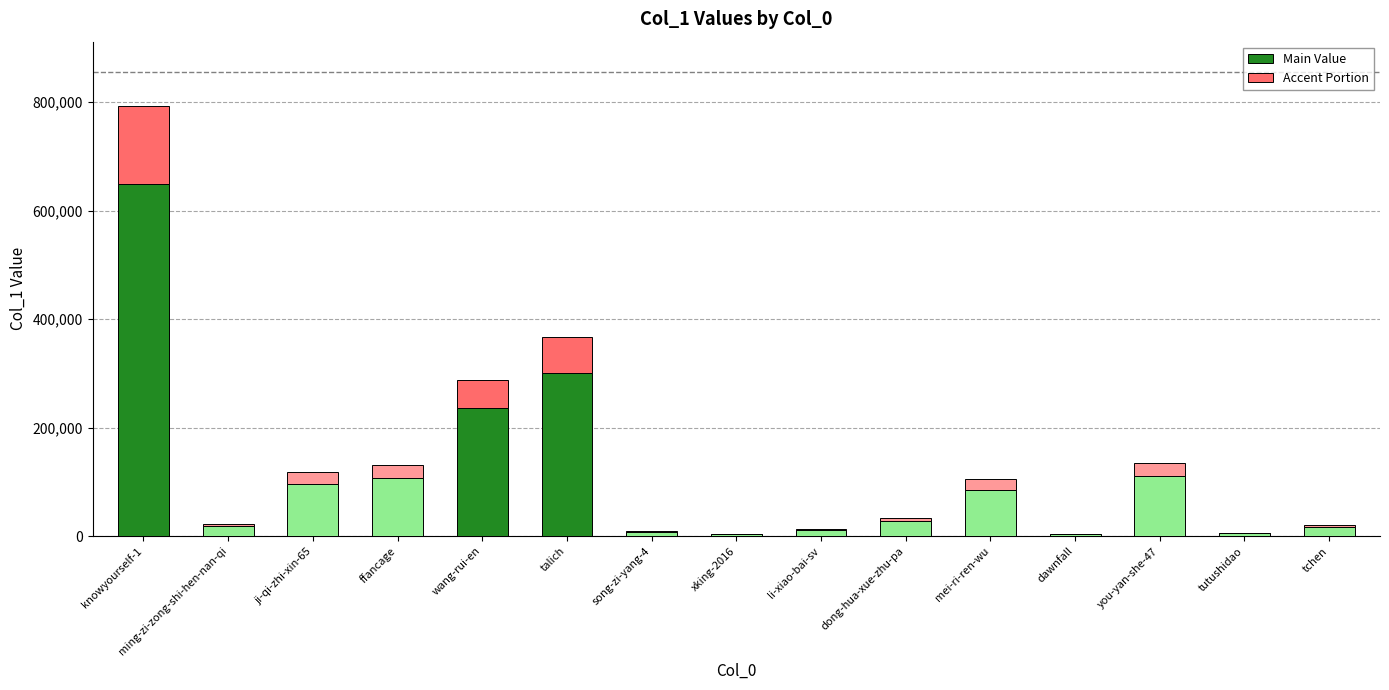

What is the total value across all series at wang-rui-en?

287304.0